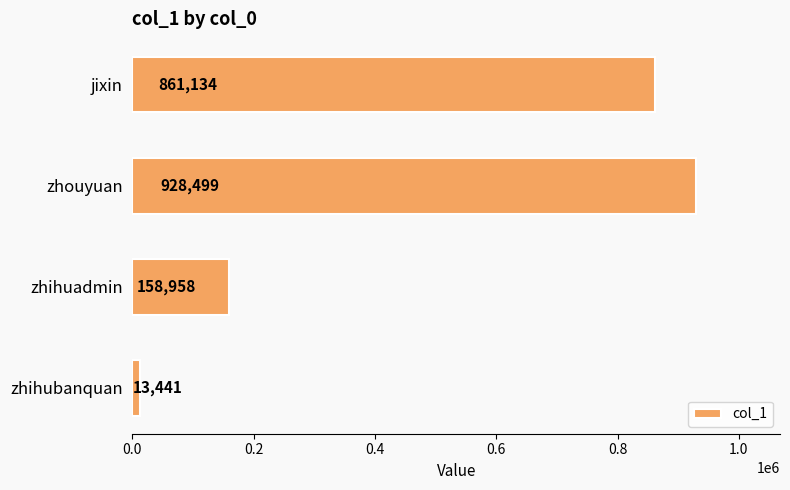

What is the minimum value shown in the chart?

13441